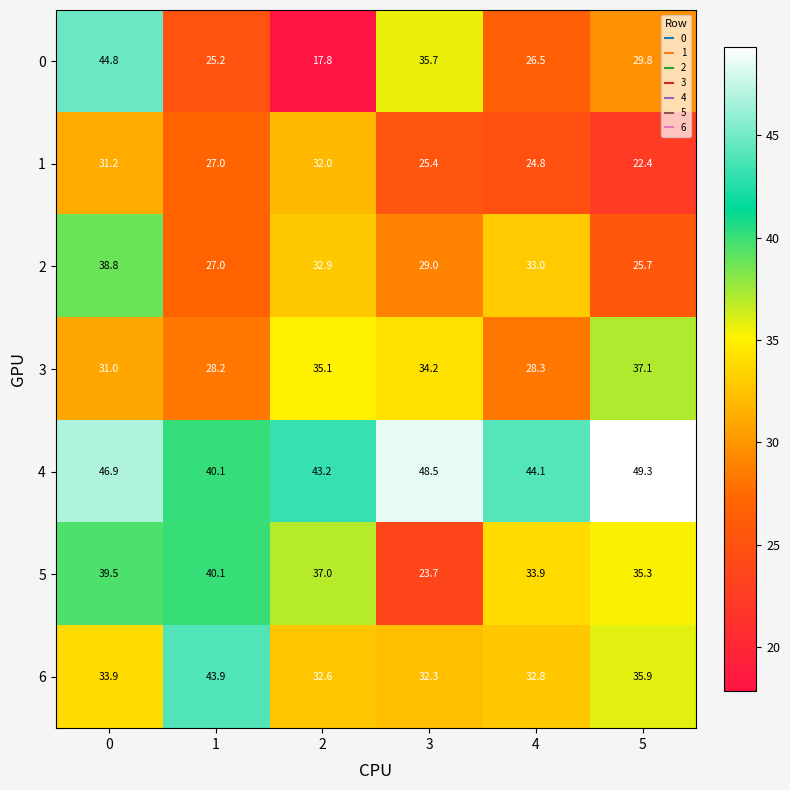

At how many categories does at least one series exceed 31?

6